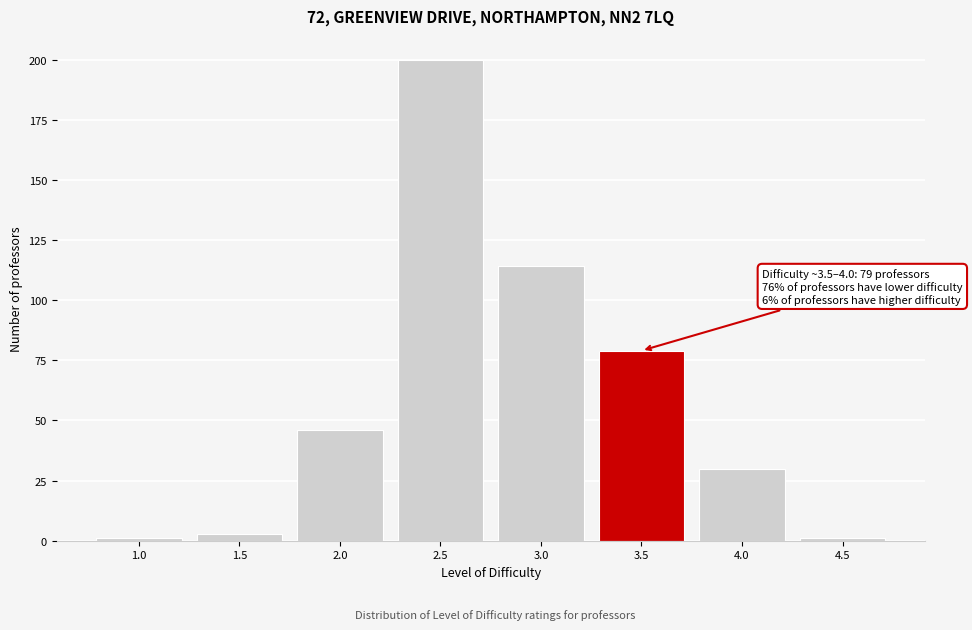

Reading right to left, transcribe all the data shown in this chart.

1	30	79	114	200	46	3	1